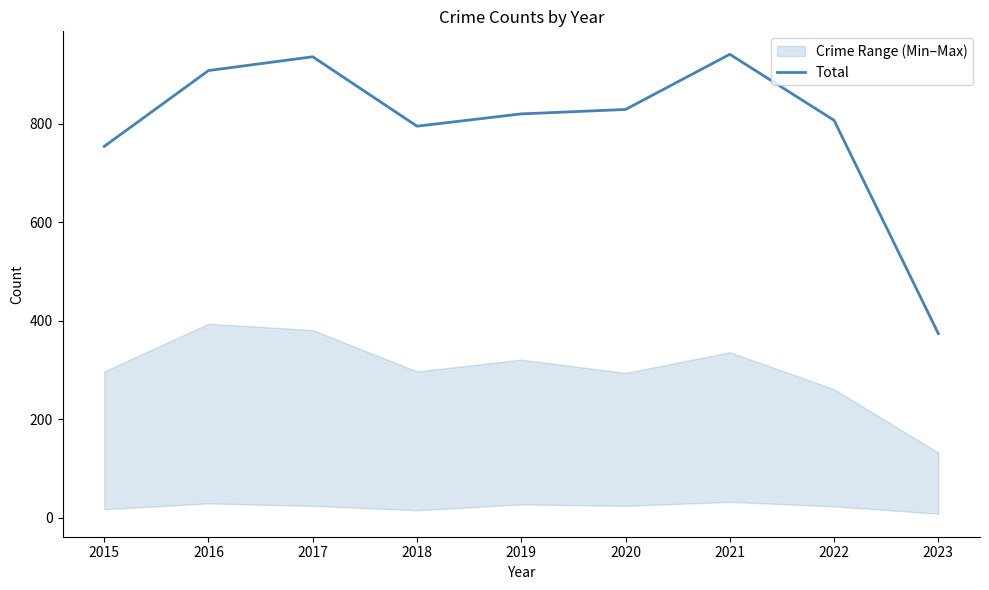

Read the value at 2019, to the nearest 10.

820